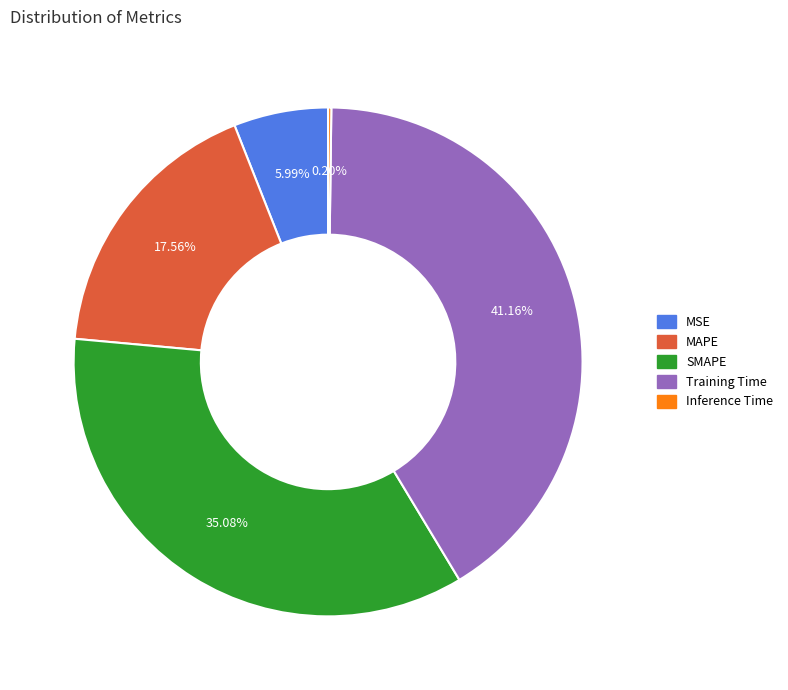

What percentage is NOT represented by SMAPE?

64.9%